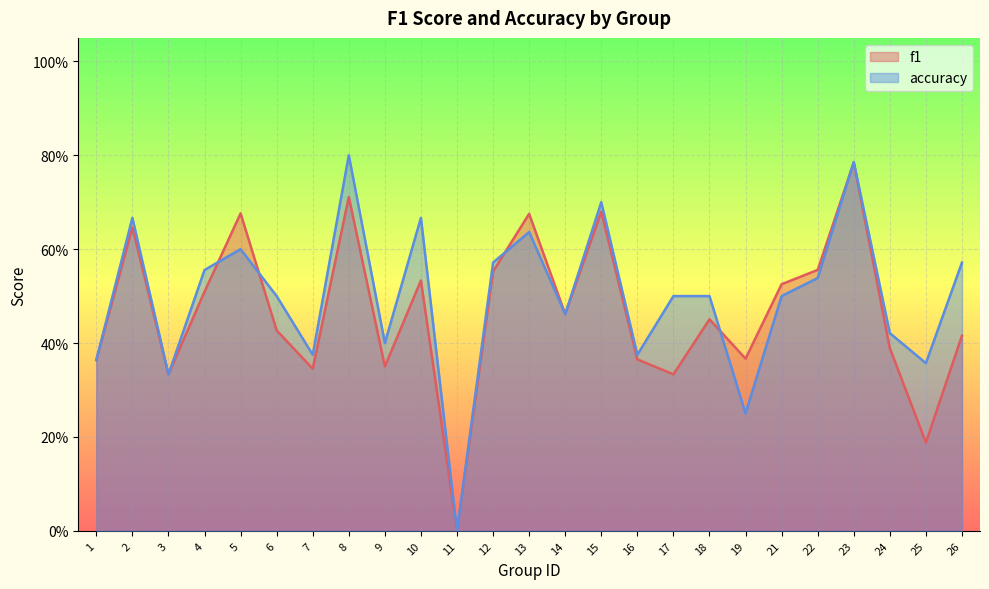

In f1, how many points are higher than both neighbors (excluding endpoints)?

8